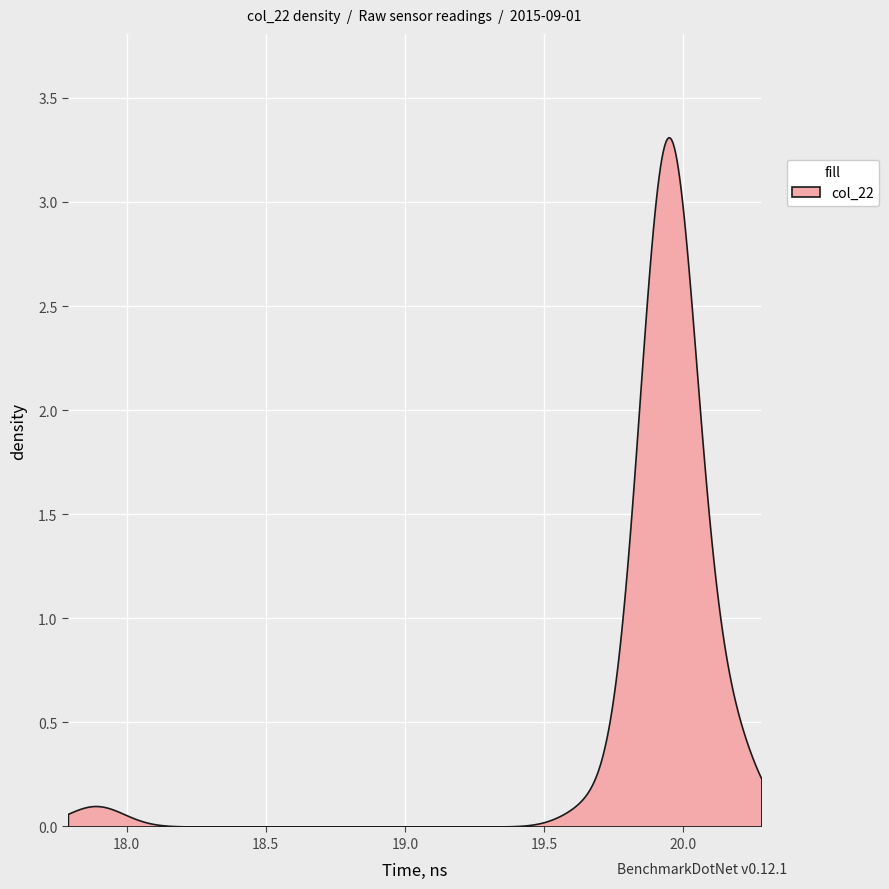

What is the difference between the maximum and minimum values?

3.3